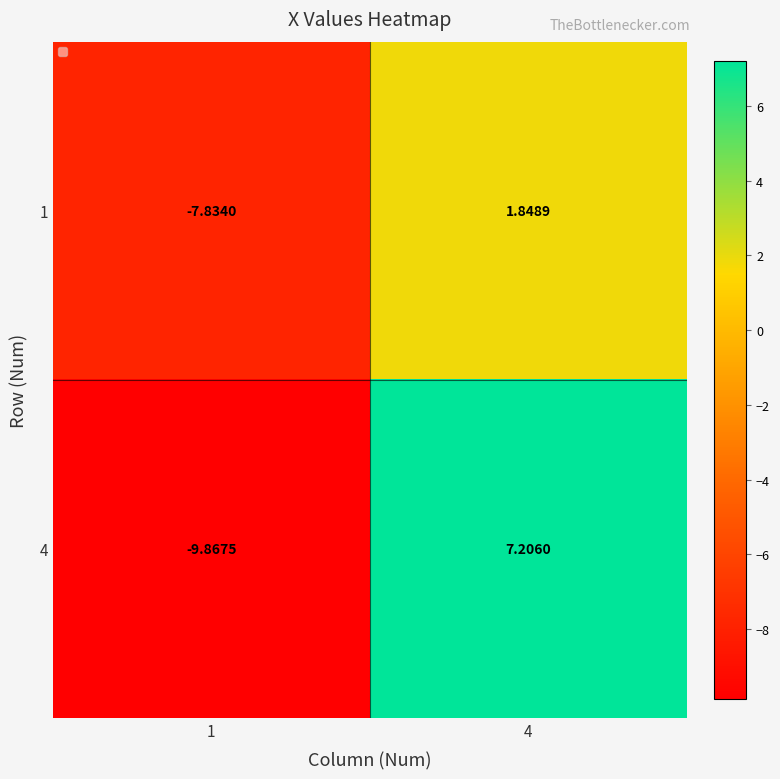

Is the value of 1 at 4 greater than the value of 4 at 1?

Yes